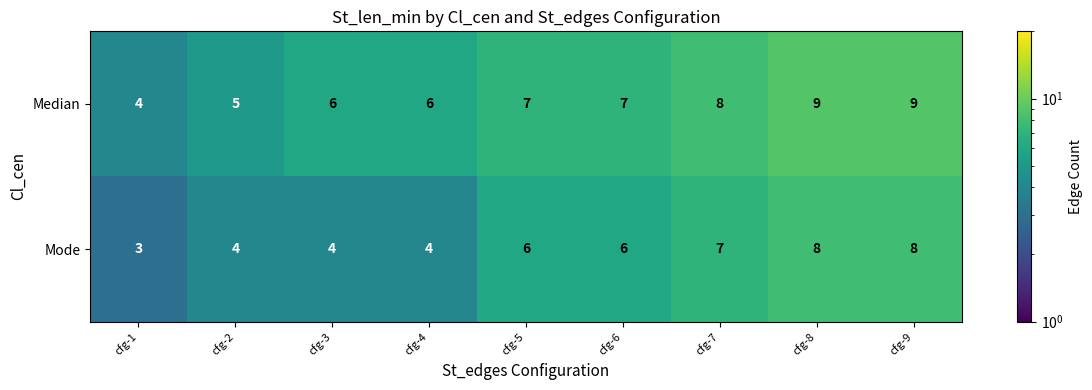

Count the Median values in the range 6 to 8.

5